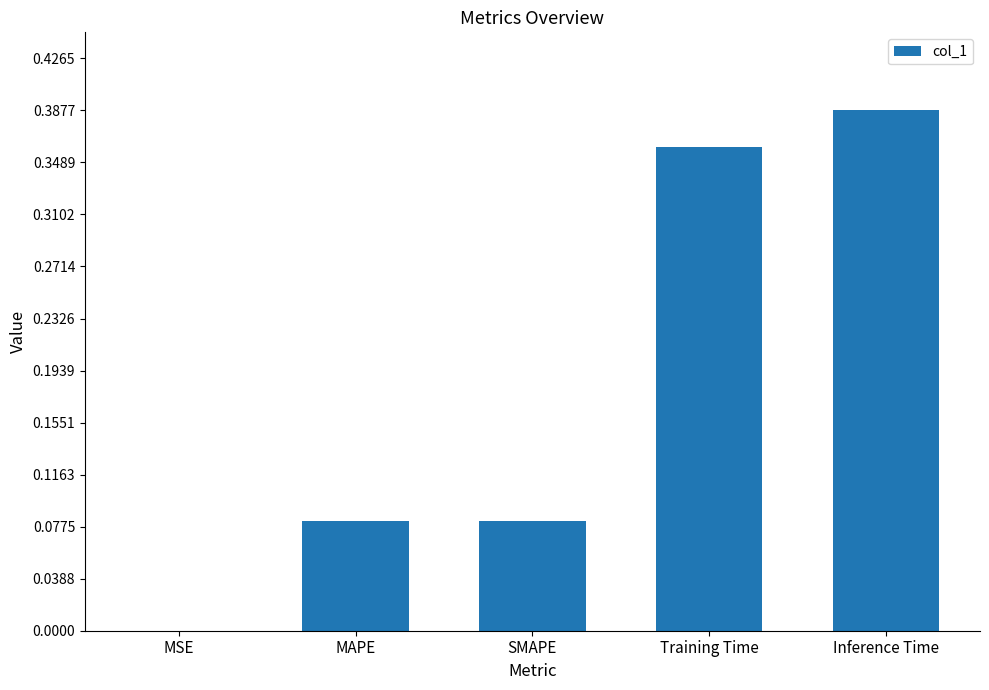

The value at Training Time is 0.2. True or false?

False